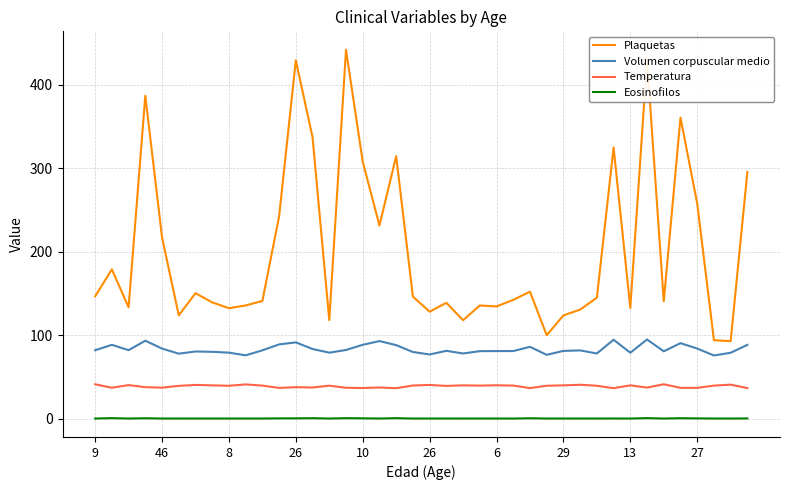

Count the number of categories in the chart.

40